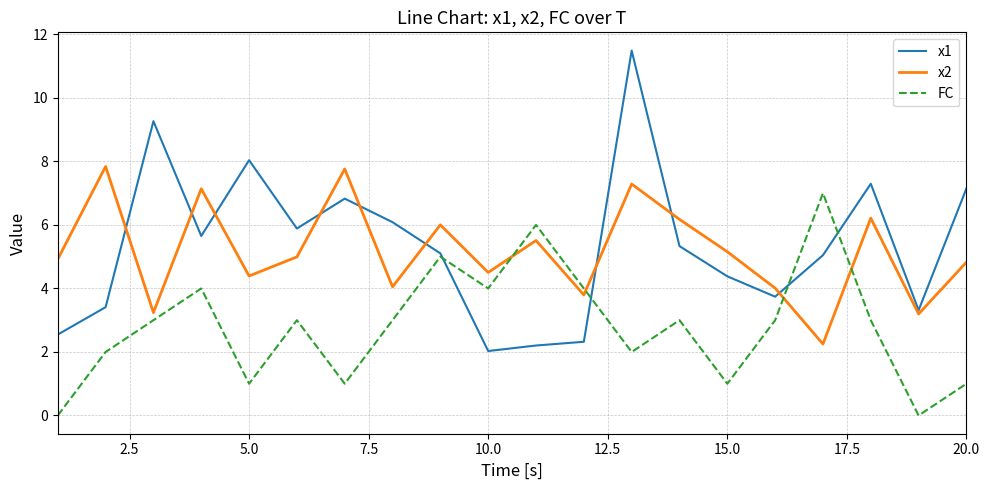

After their last crossing, which series has the higher values: x2 or FC?

x2